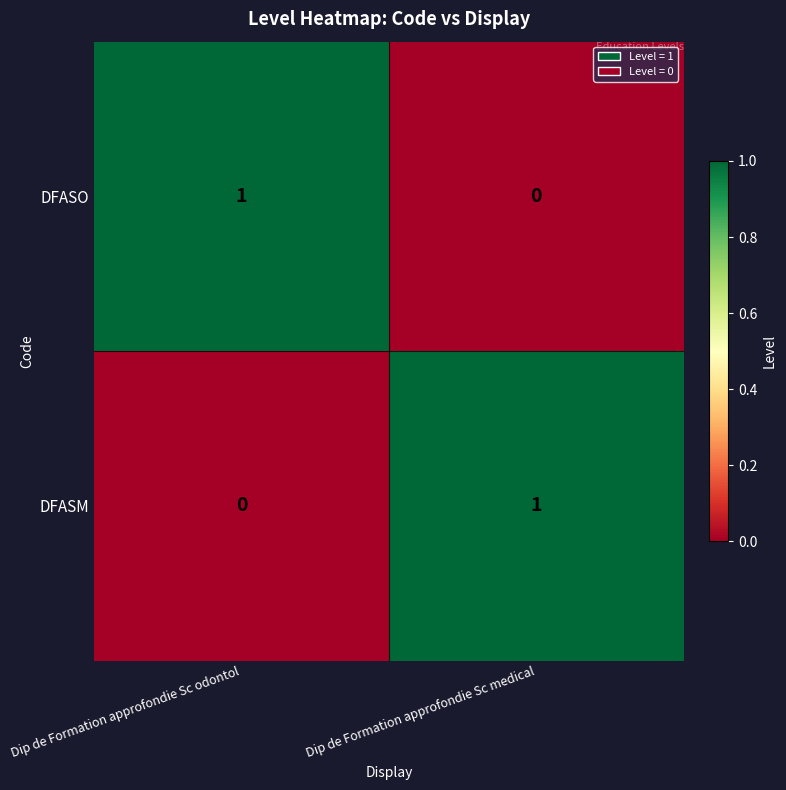

At Dip de Formation approfondie Sc odontol, list the series in order from smallest to largest.

DFASM, DFASO